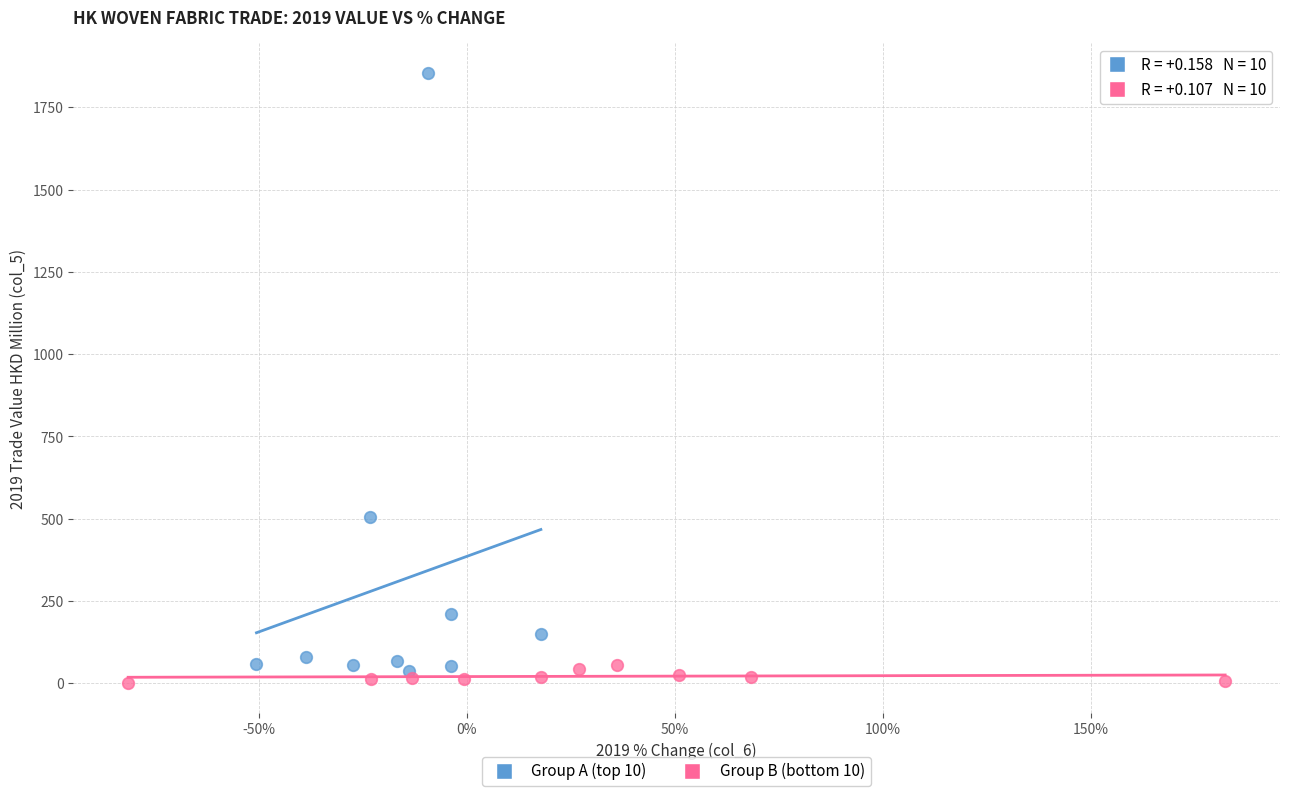

Which series reaches the maximum Y coordinate?

Group A (top 10)